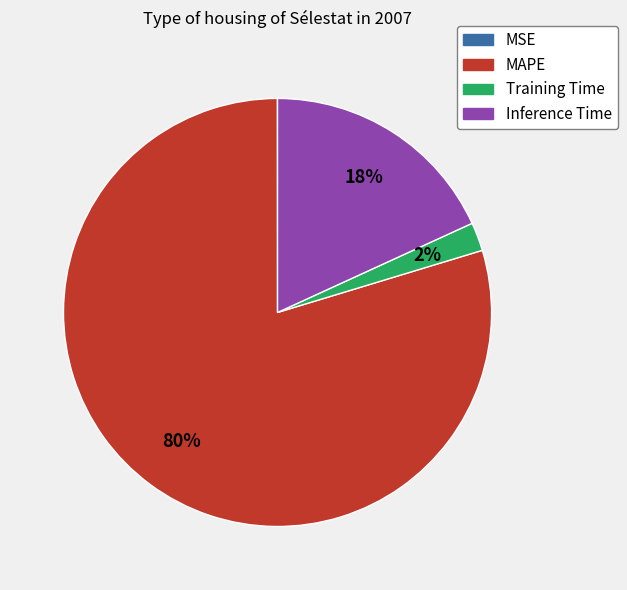

To the nearest percent, what is the difference between the largest and smallest slice percentages?

80%